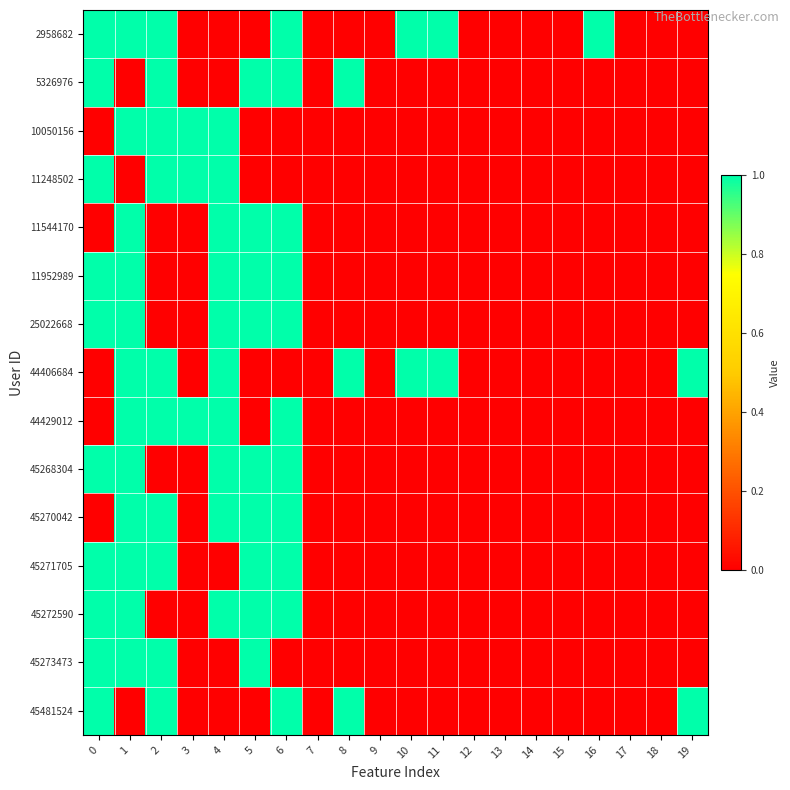

Reading left to right, what are all the values shown in this chart?

2958682: 0=1	1=1	2=1	3=0	4=0	5=0	6=1	7=0	8=0	9=0	10=1	11=1	12=0	13=0	14=0	15=0	16=1	17=0	18=0	19=0
5326976: 0=1	1=0	2=1	3=0	4=0	5=1	6=1	7=0	8=1	9=0	10=0	11=0	12=0	13=0	14=0	15=0	16=0	17=0	18=0	19=0
10050156: 0=0	1=1	2=1	3=1	4=1	5=0	6=0	7=0	8=0	9=0	10=0	11=0	12=0	13=0	14=0	15=0	16=0	17=0	18=0	19=0
11248502: 0=1	1=0	2=1	3=1	4=1	5=0	6=0	7=0	8=0	9=0	10=0	11=0	12=0	13=0	14=0	15=0	16=0	17=0	18=0	19=0
11544170: 0=0	1=1	2=0	3=0	4=1	5=1	6=1	7=0	8=0	9=0	10=0	11=0	12=0	13=0	14=0	15=0	16=0	17=0	18=0	19=0
11952989: 0=1	1=1	2=0	3=0	4=1	5=1	6=1	7=0	8=0	9=0	10=0	11=0	12=0	13=0	14=0	15=0	16=0	17=0	18=0	19=0
25022668: 0=1	1=1	2=0	3=0	4=1	5=1	6=1	7=0	8=0	9=0	10=0	11=0	12=0	13=0	14=0	15=0	16=0	17=0	18=0	19=0
44406684: 0=0	1=1	2=1	3=0	4=1	5=0	6=0	7=0	8=1	9=0	10=1	11=1	12=0	13=0	14=0	15=0	16=0	17=0	18=0	19=1
44429012: 0=0	1=1	2=1	3=1	4=1	5=0	6=1	7=0	8=0	9=0	10=0	11=0	12=0	13=0	14=0	15=0	16=0	17=0	18=0	19=0
45268304: 0=1	1=1	2=0	3=0	4=1	5=1	6=1	7=0	8=0	9=0	10=0	11=0	12=0	13=0	14=0	15=0	16=0	17=0	18=0	19=0
45270042: 0=0	1=1	2=1	3=0	4=1	5=1	6=1	7=0	8=0	9=0	10=0	11=0	12=0	13=0	14=0	15=0	16=0	17=0	18=0	19=0
45271705: 0=1	1=1	2=1	3=0	4=0	5=1	6=1	7=0	8=0	9=0	10=0	11=0	12=0	13=0	14=0	15=0	16=0	17=0	18=0	19=0
45272590: 0=1	1=1	2=0	3=0	4=1	5=1	6=1	7=0	8=0	9=0	10=0	11=0	12=0	13=0	14=0	15=0	16=0	17=0	18=0	19=0
45273473: 0=1	1=1	2=1	3=0	4=0	5=1	6=0	7=0	8=0	9=0	10=0	11=0	12=0	13=0	14=0	15=0	16=0	17=0	18=0	19=0
45481524: 0=1	1=0	2=1	3=0	4=0	5=0	6=1	7=0	8=1	9=0	10=0	11=0	12=0	13=0	14=0	15=0	16=0	17=0	18=0	19=1